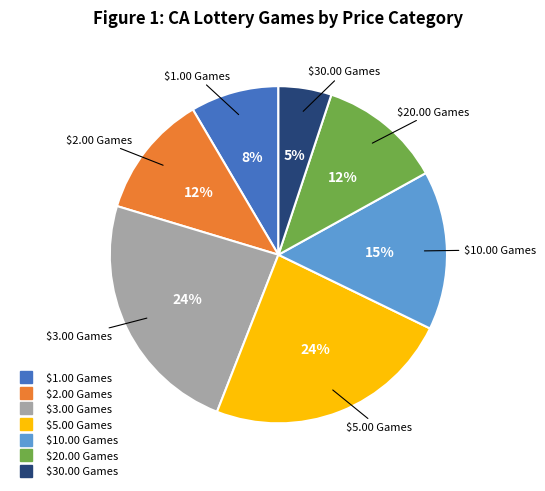

Is there a majority slice in this chart?

No